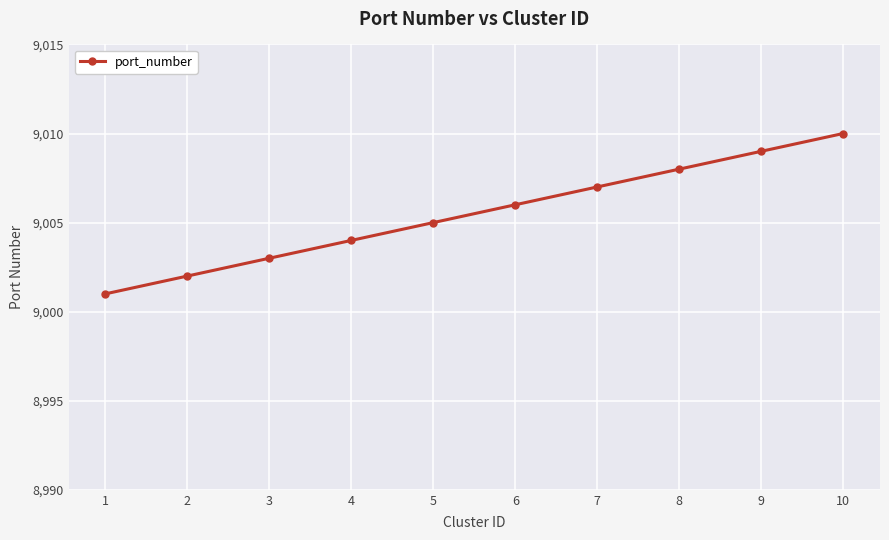

What value does the data have at 8?

9008